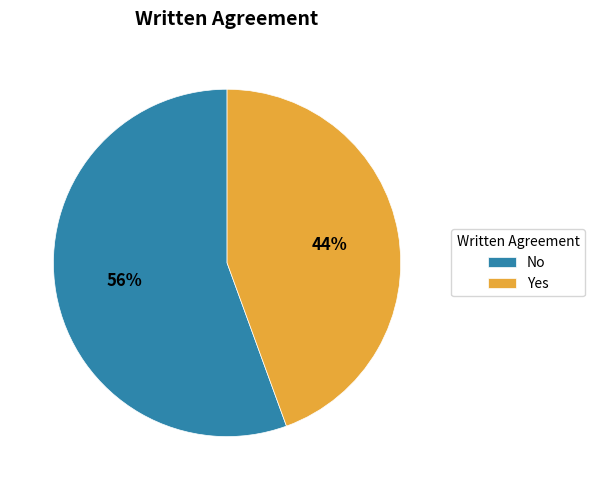

How many segments does this pie chart have?

2